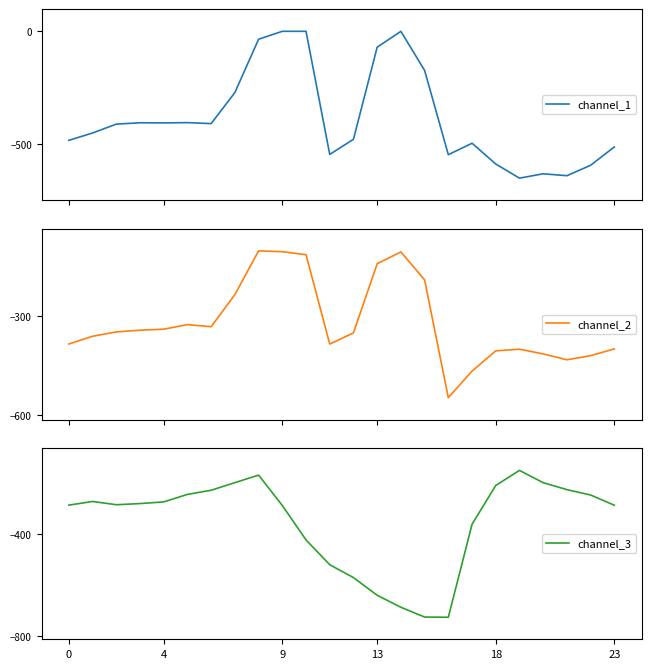

What are all the series names shown in the legend?

channel_1, channel_2, channel_3